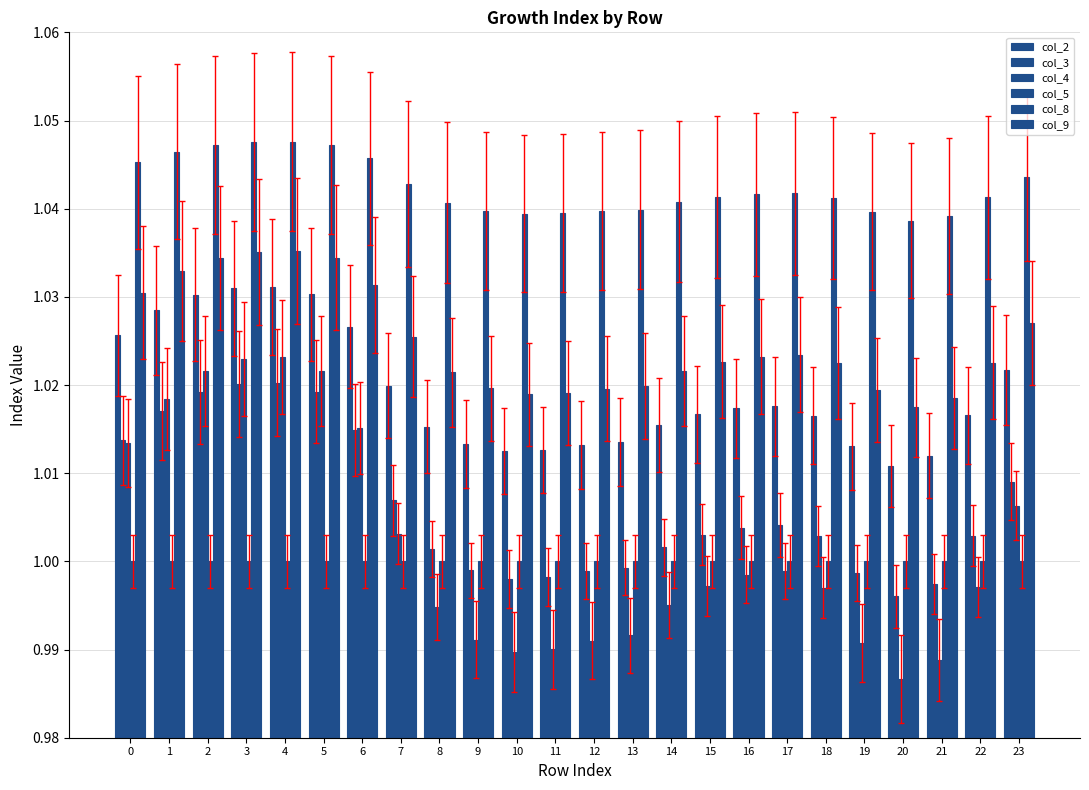

Which series has the widest spread of values?

col_4